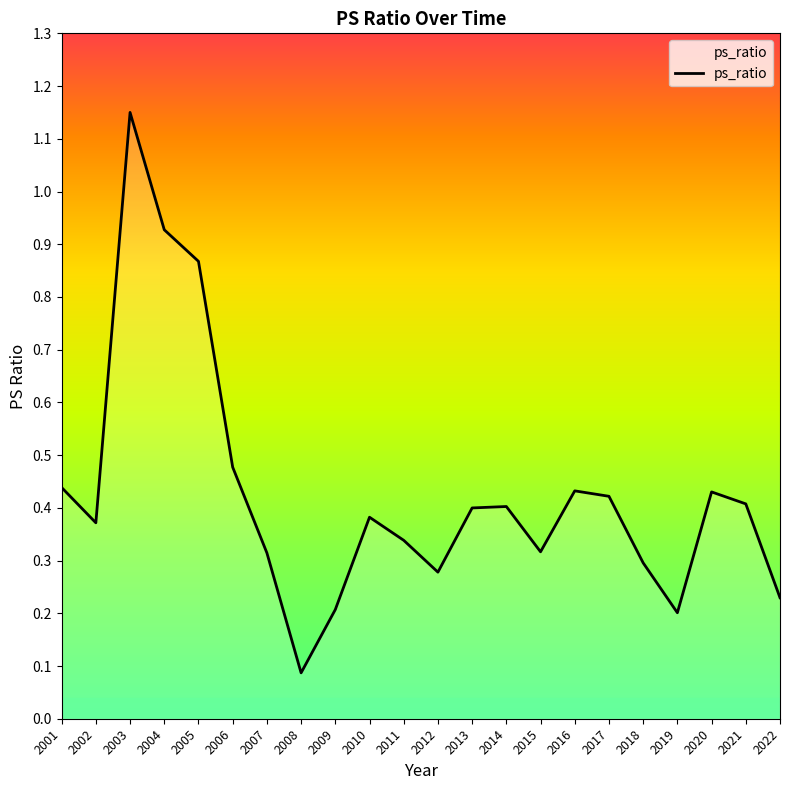

The chart shows a value of 0.4 at 2005. True or false?

False